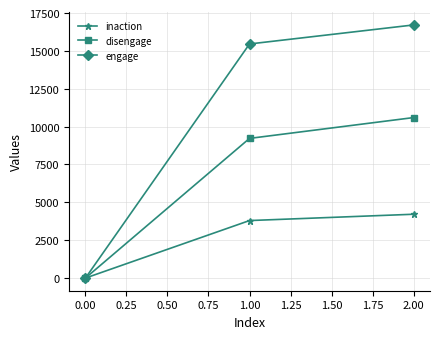

Reading left to right, transcribe all the data shown in this chart.

inaction: 0	3797	4214
disengage: 0	9222	10597
engage: 0	15457	16713